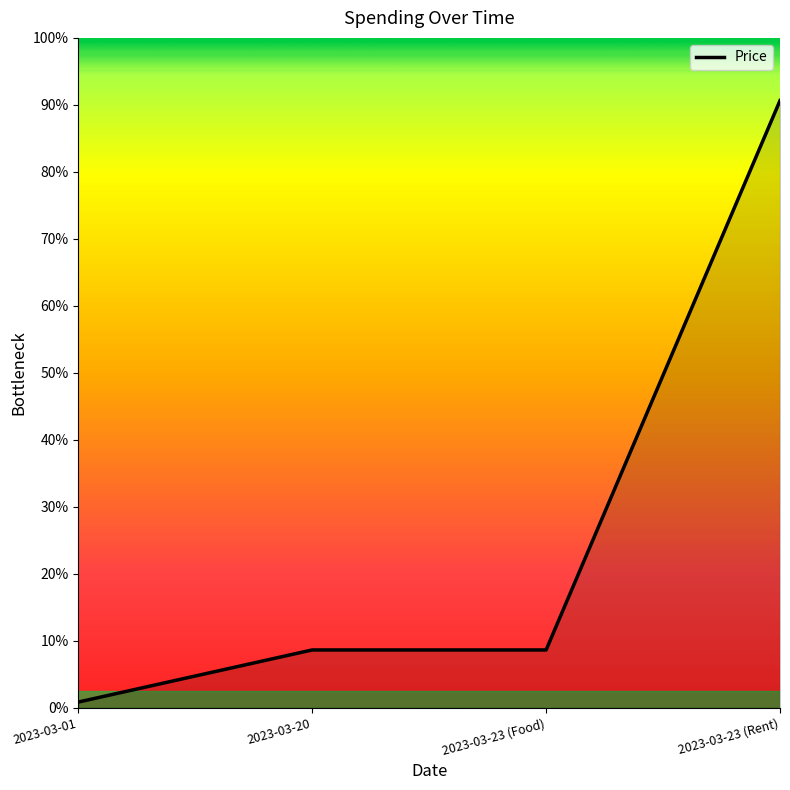

What is the sum of the values at 2023-03-23 (Food) and 2023-03-23 (Rent)?

4964